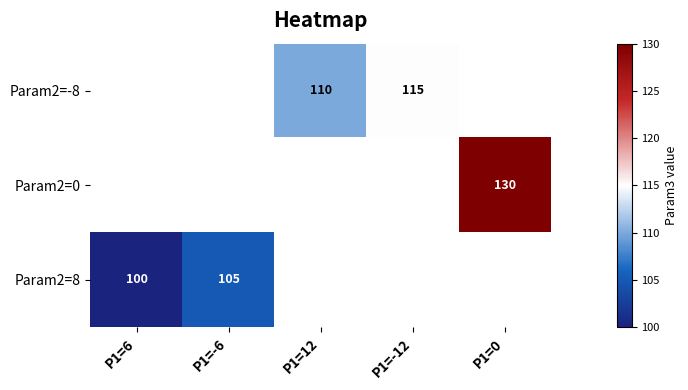

The value of Param2=-8 at P1=12 is 42. True or false?

False